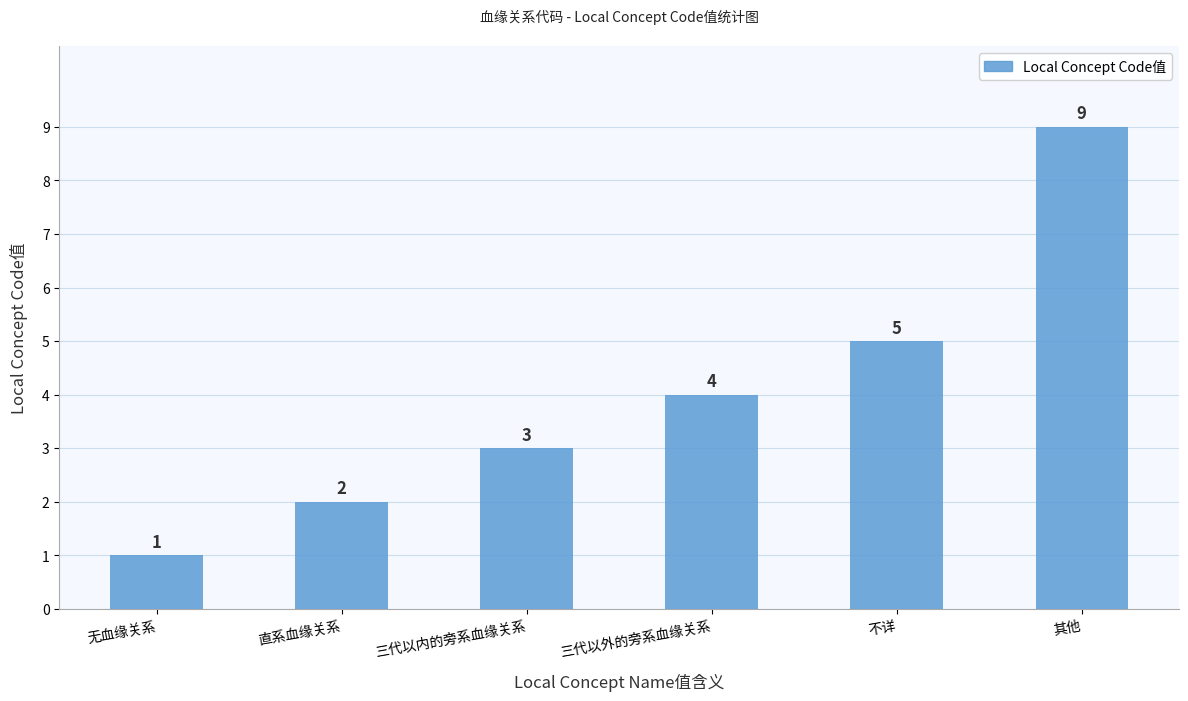

Reading left to right, list all the values displayed in this chart.

无血缘关系=1	直系血缘关系=2	三代以内的旁系血缘关系=3	三代以外的旁系血缘关系=4	不详=5	其他=9